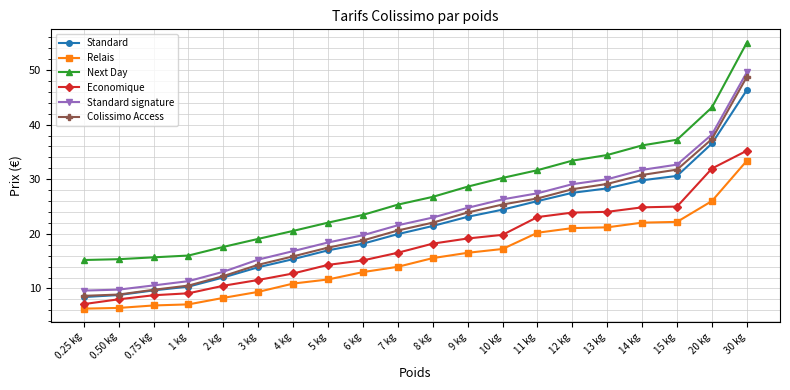

What is the minimum value for Relais?

6.3